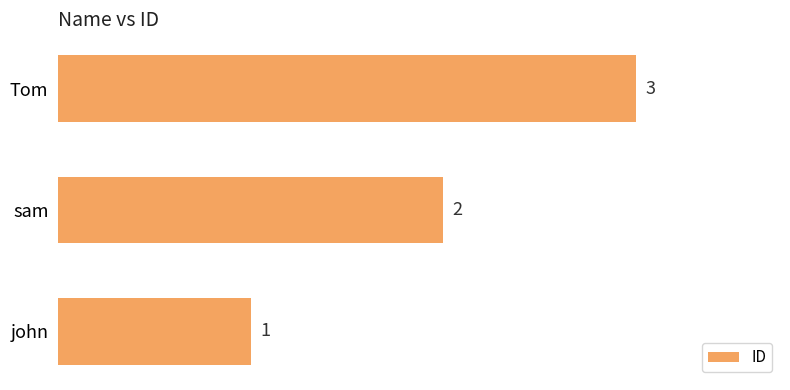

True or false: the data shows 1 at Tom.

False